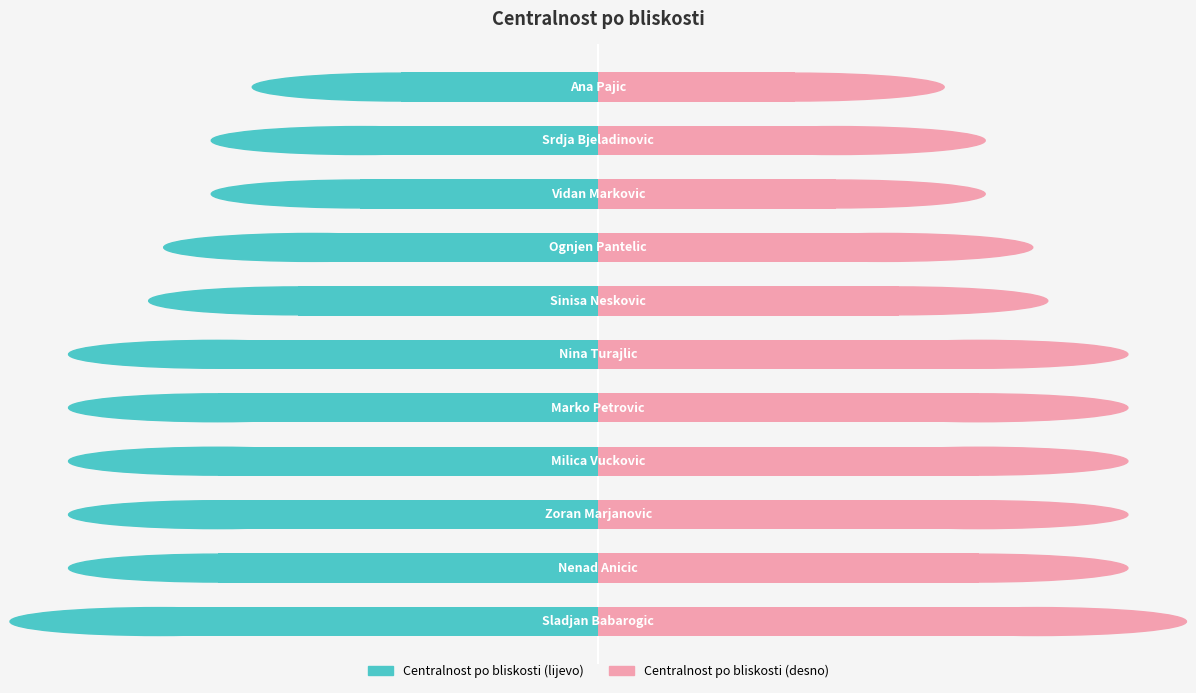

Reading left to right, transcribe all the data shown in this chart.

-0.8	-0.7	-0.7	-0.7	-0.7	-0.7	-0.5	-0.5	-0.4	-0.4	-0.3